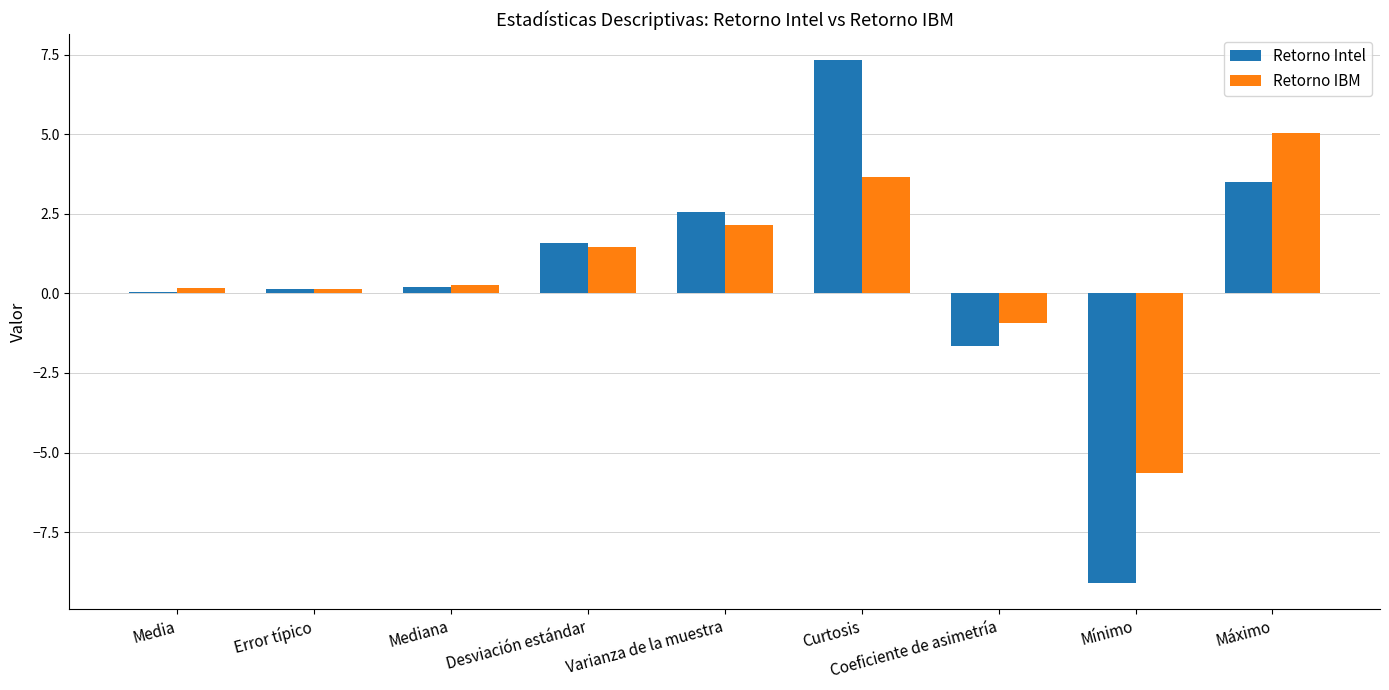

Which category has the highest value in the Retorno Intel series?

Curtosis